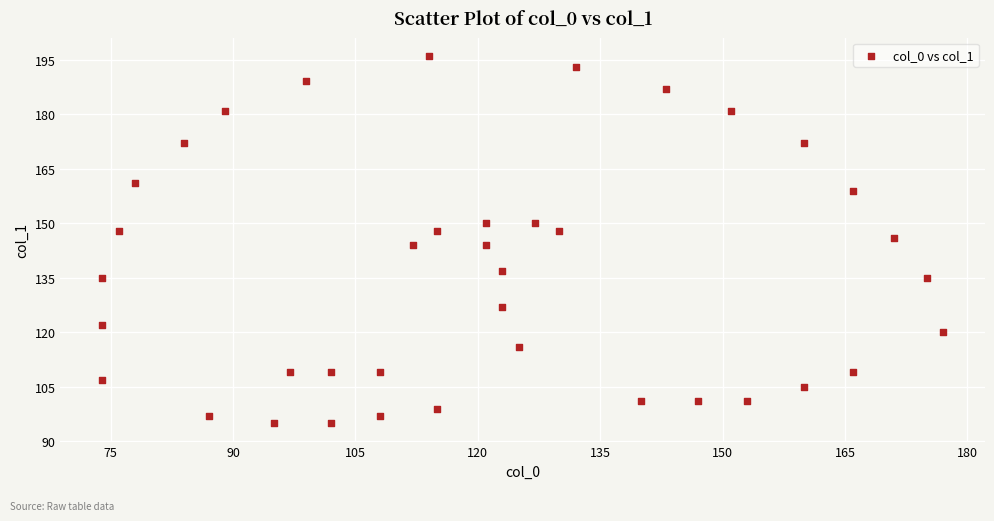

What is the range of Y values (max minus min)?

101